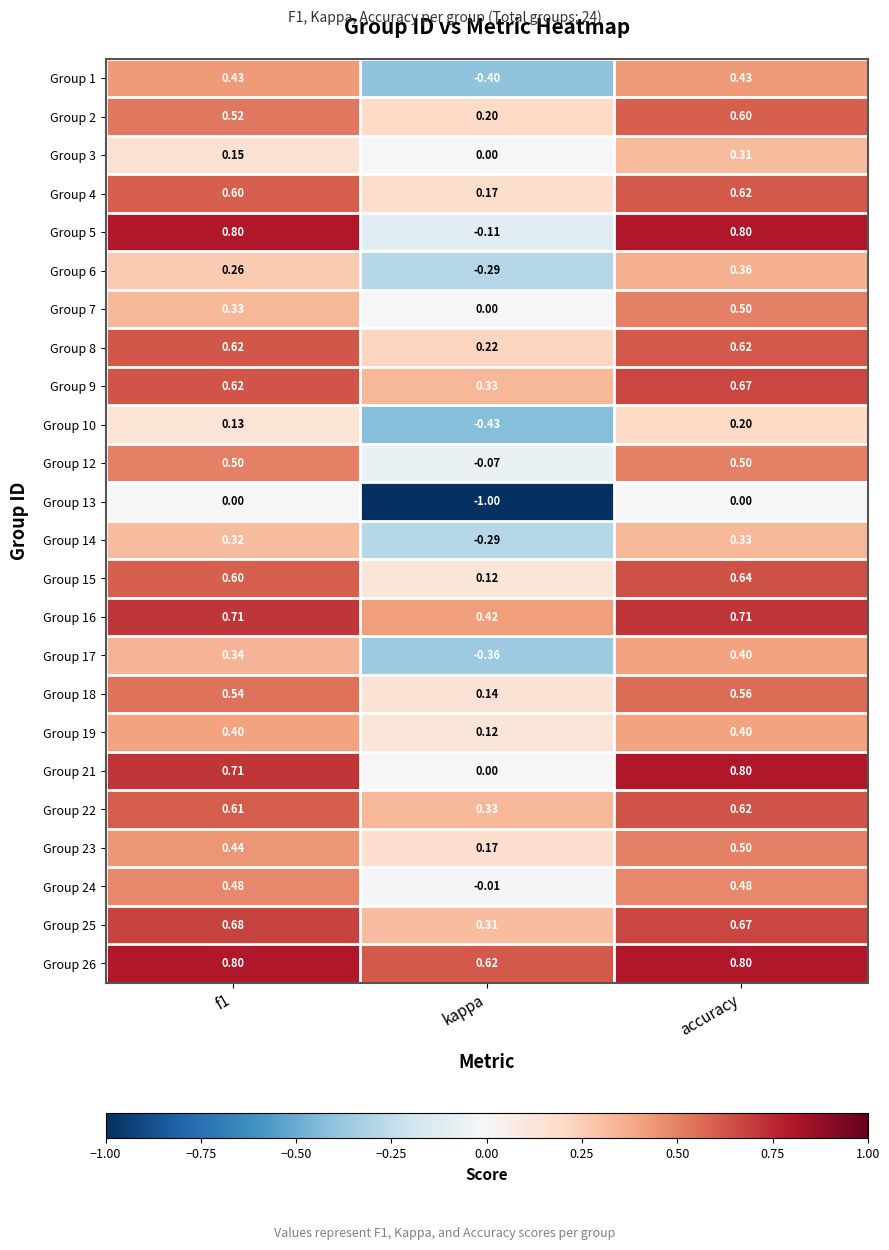

At which label does Group 14 reach its peak?

accuracy